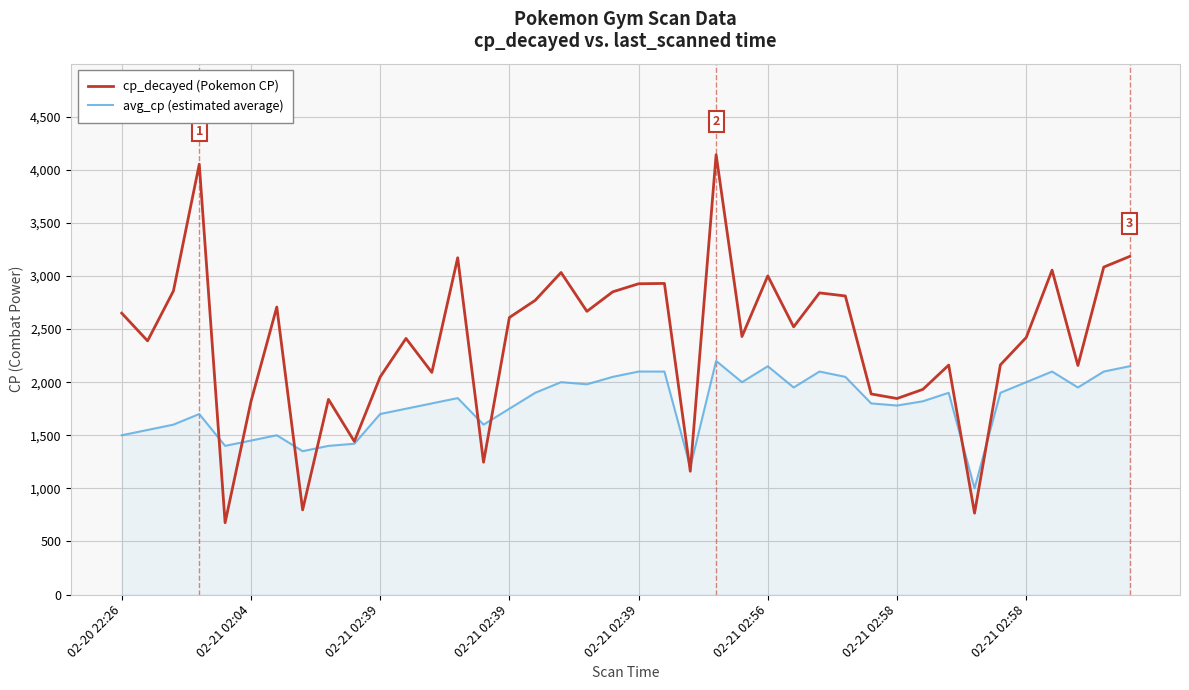

Which series has the largest total across all categories?

cp_decayed (Pokemon CP)